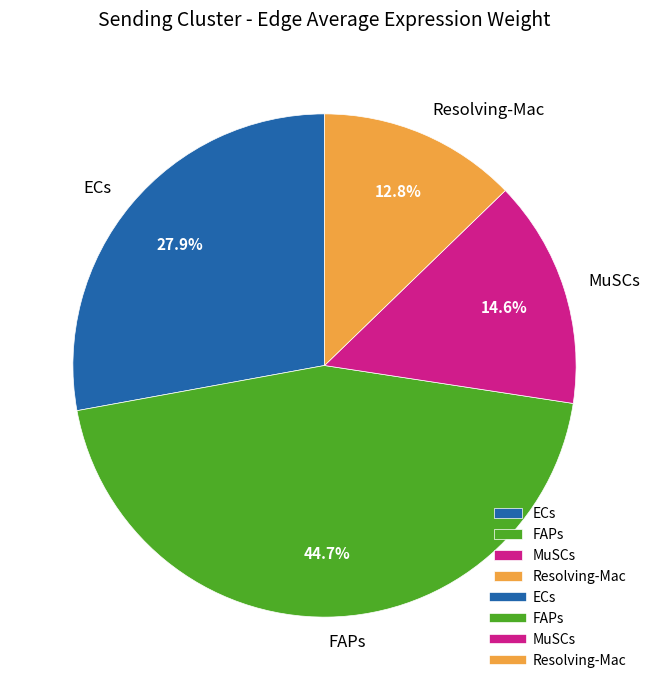

Which slice is the largest?

FAPs